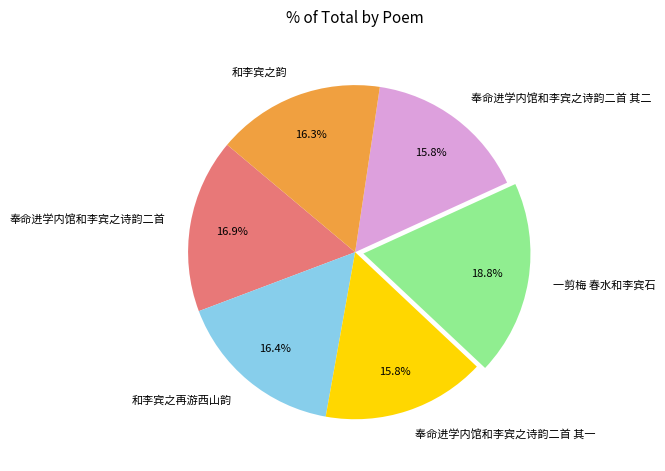

To the nearest percent, what is the average slice percentage?

17%